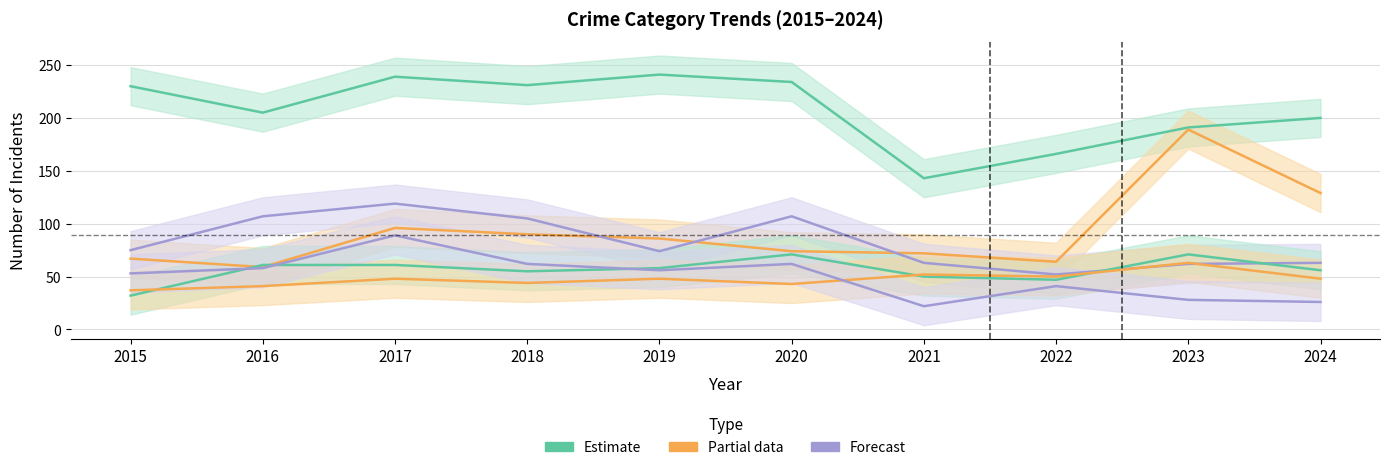

True or false: Aggravated Battery and Robbery cross at least once.

True